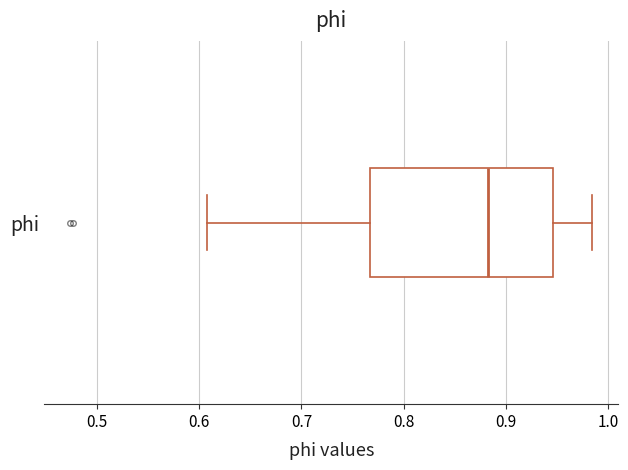

Where does the left whisker of the box for phi end on the x-axis? The values are not printed on the chart, so give them approximately, as read against the axis.

0.61